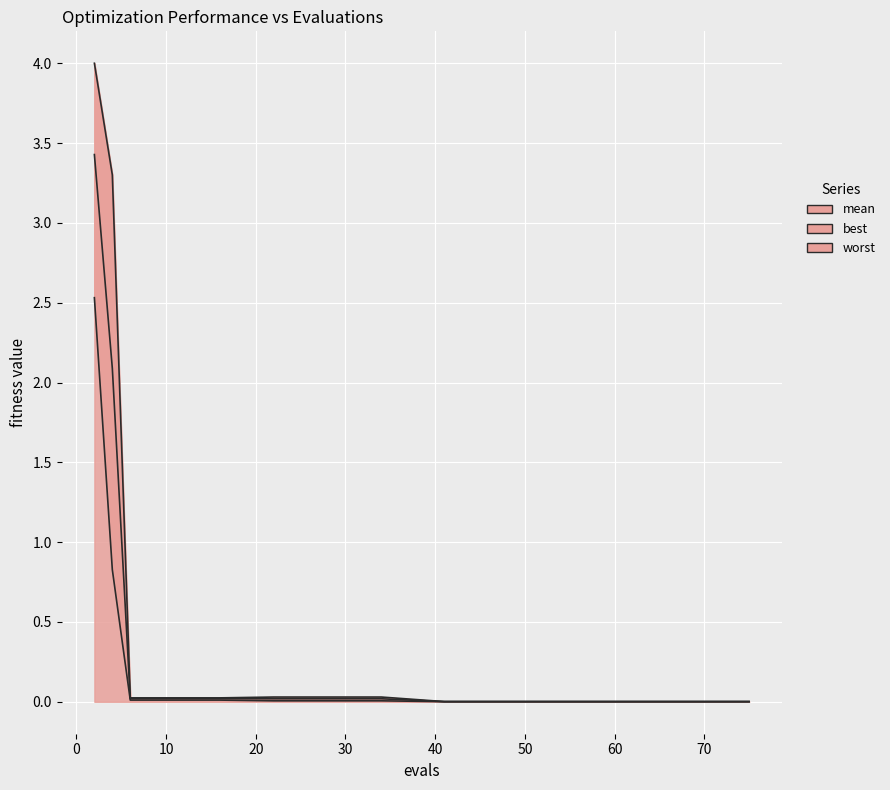

At which category does the chart reach its minimum across all series?

70